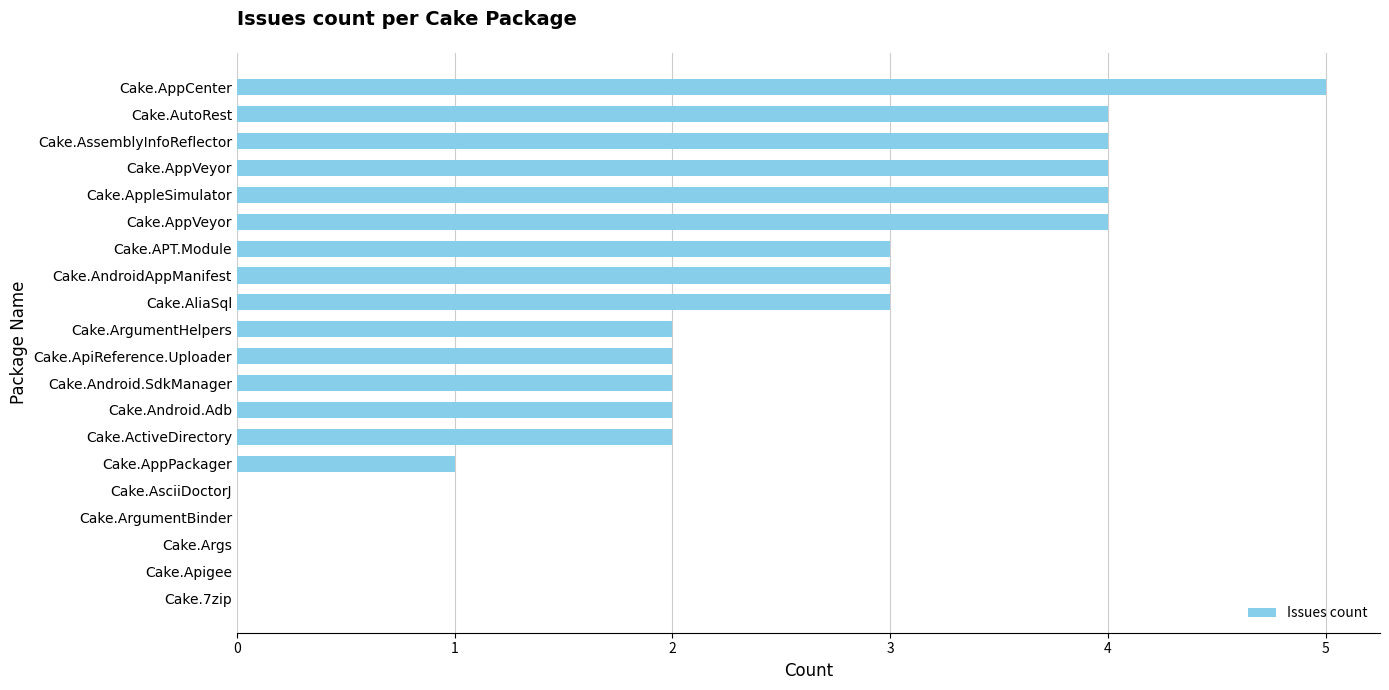

How many distinct data groups are displayed?

1